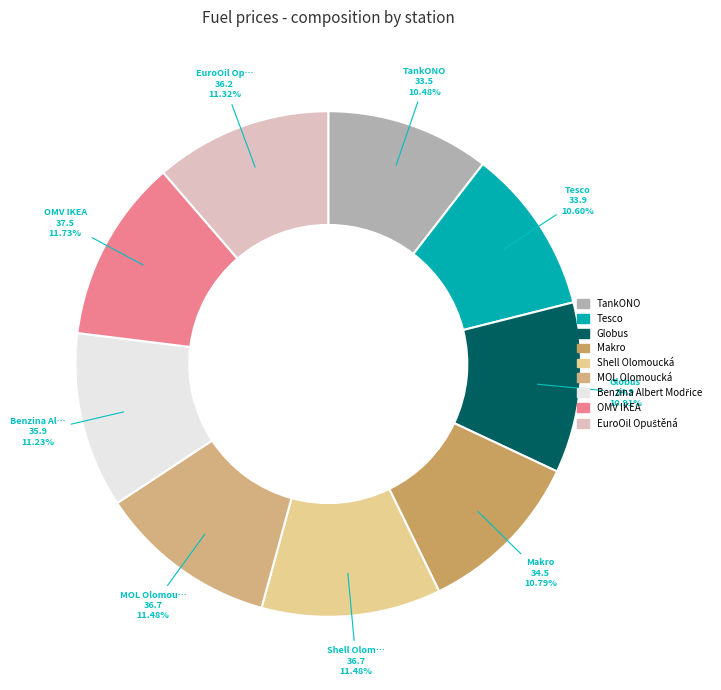

What percentage is the Tesco slice, to the nearest percent?

11%